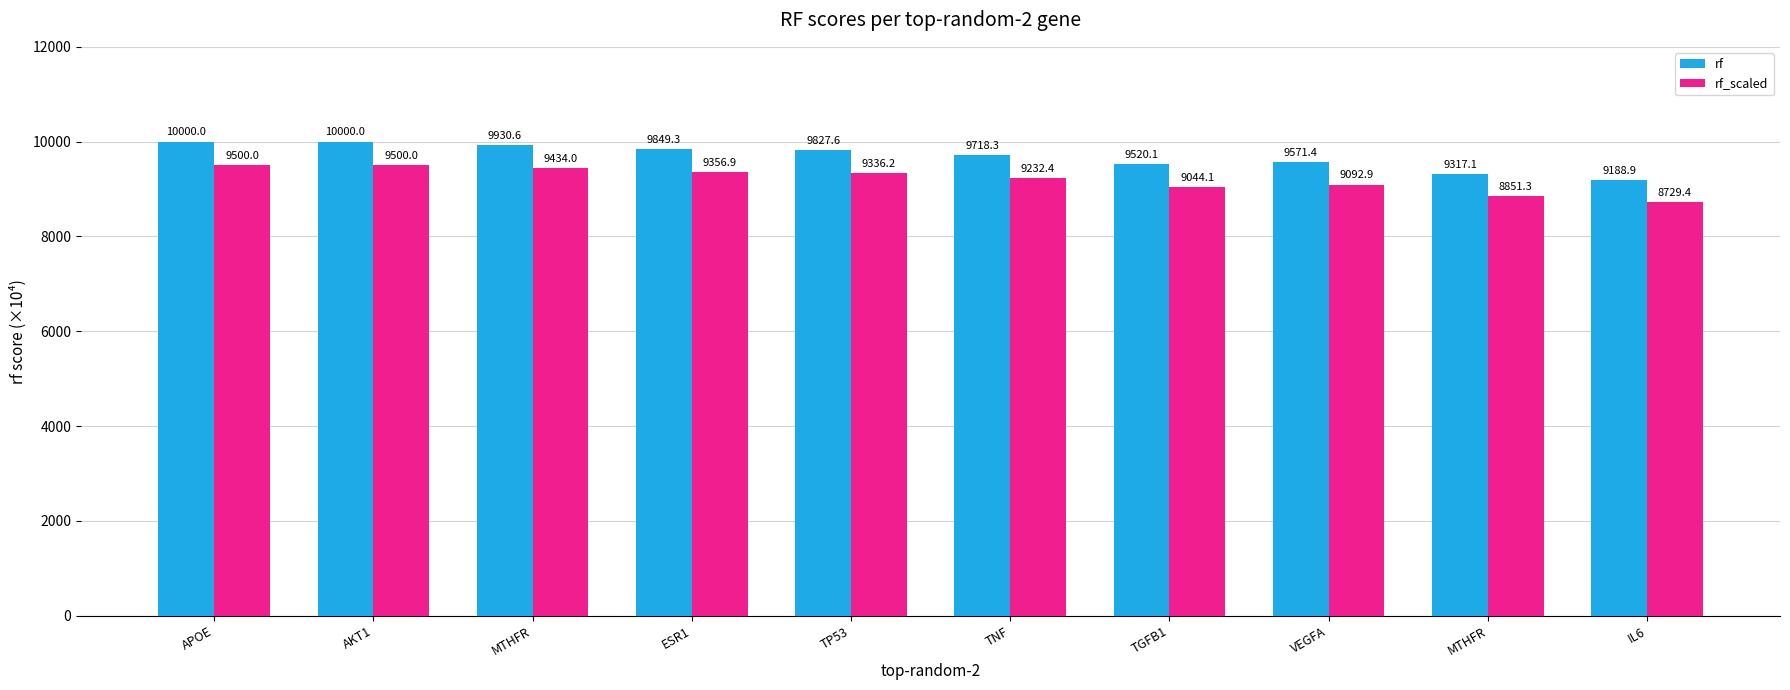

What is the value of the rf_scaled bar at the 4th from the left?

9356.9